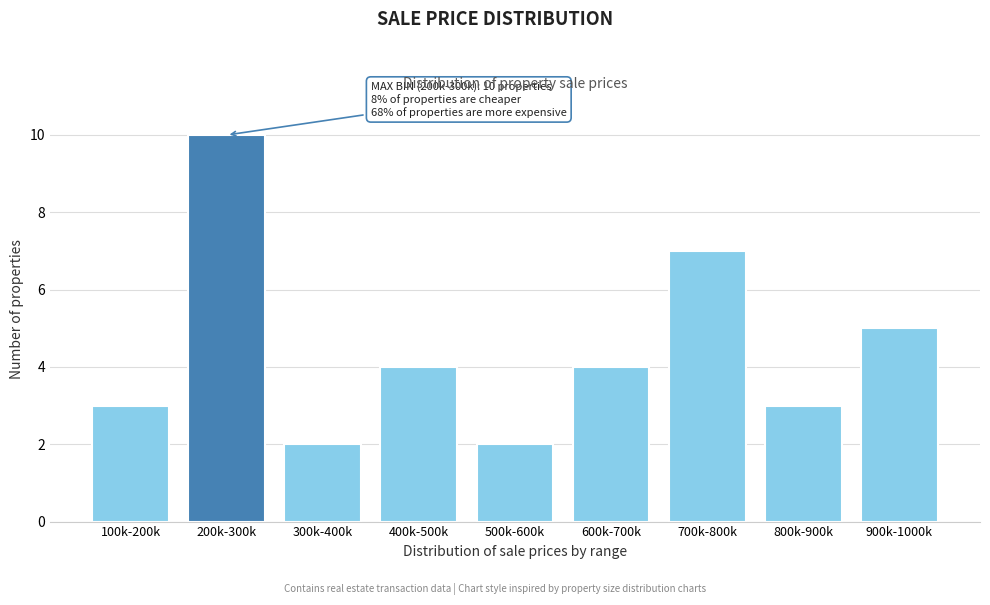

Reading left to right, list all the values displayed in this chart.

3	10	2	4	2	4	7	3	5